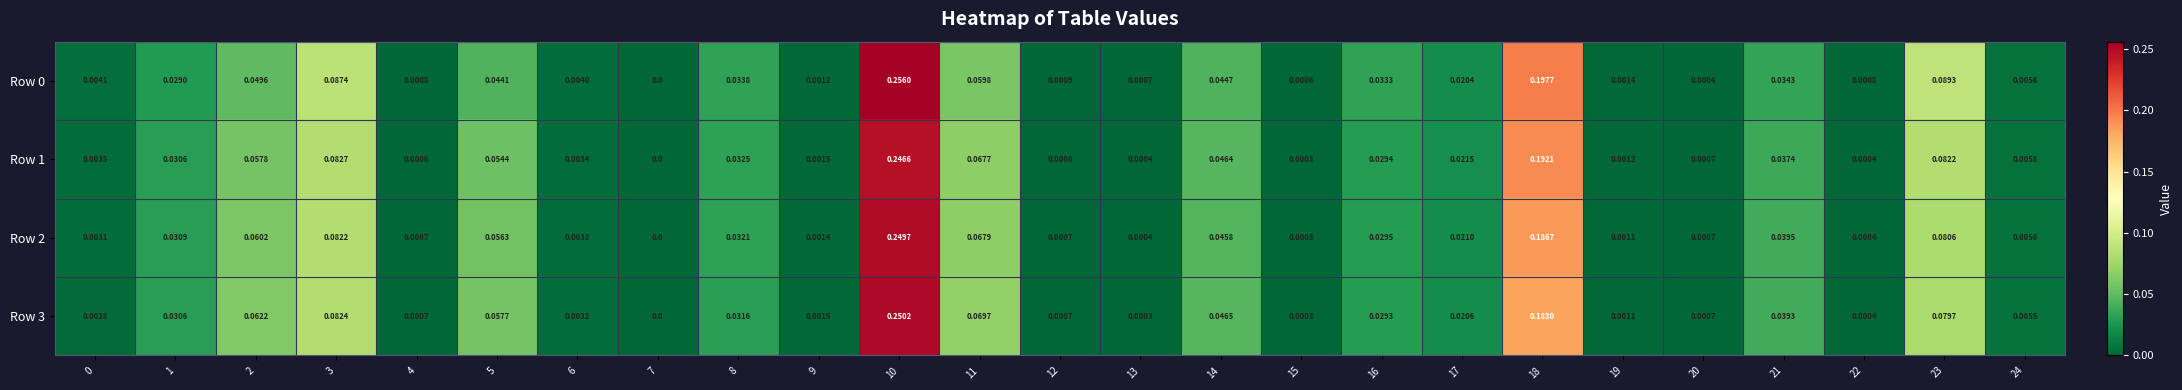

Is the value of Row 1 at 10 greater than the value of Row 2 at 8?

Yes